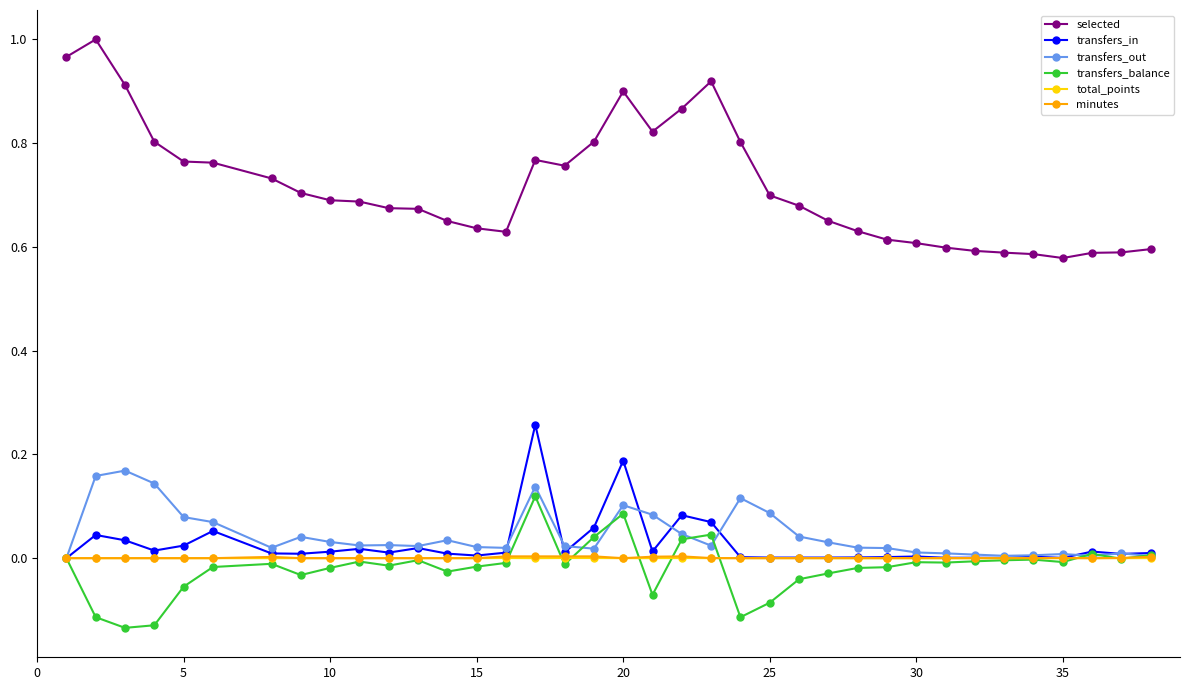

What is the maximum value for transfers_in?

0.3